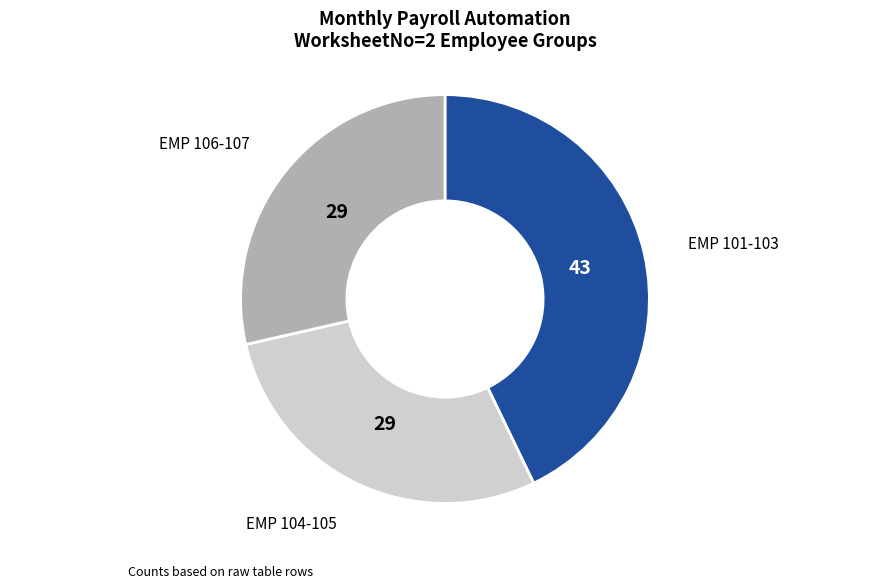

Is there a majority slice in this chart?

No